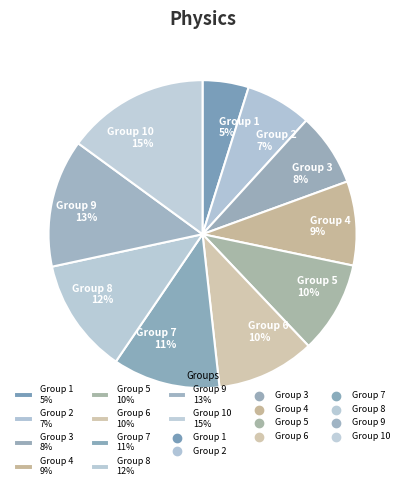

Which slice is the smallest?

Group 1 5%